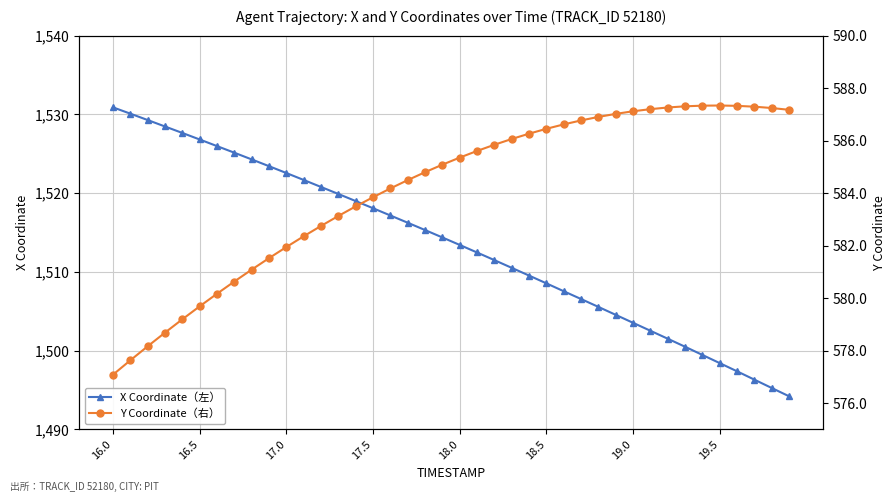

The value of X Coordinate（左） at 29 is 1981.3. True or false?

False